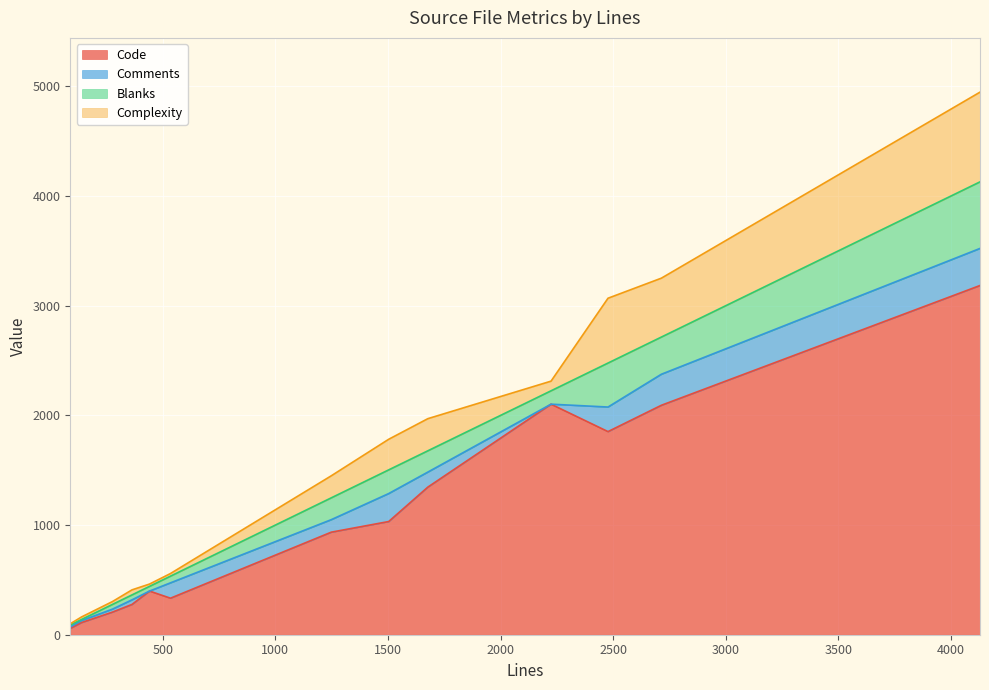

How many data points in Code are less than 935?

6